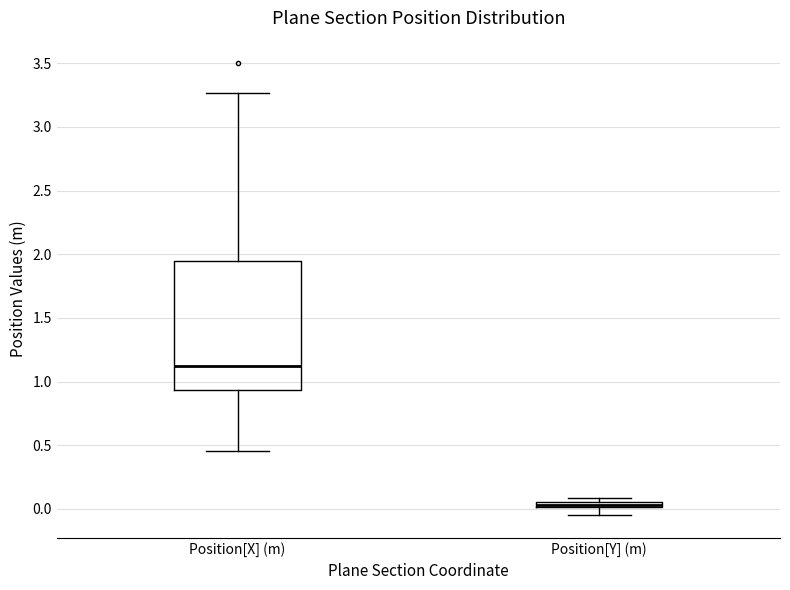

Which box has the lowest median line?

Position[Y] (m)